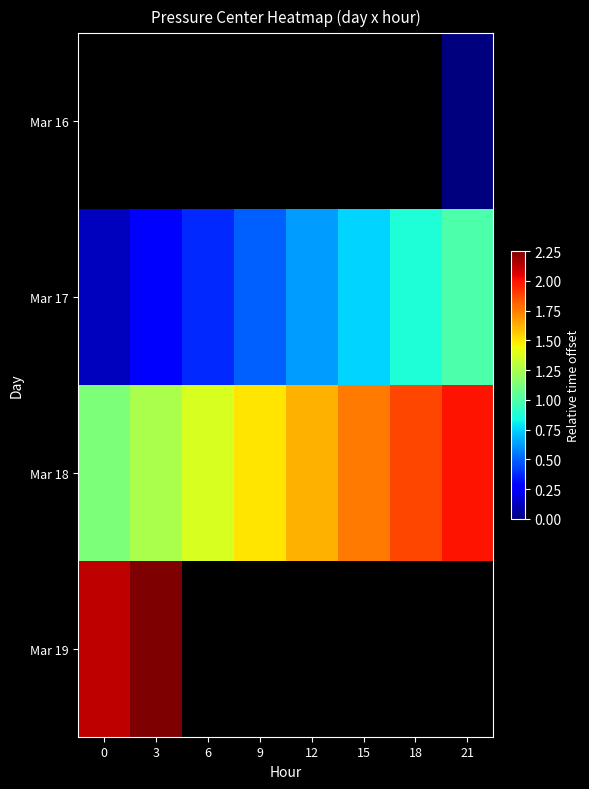

What is the sum of the Mar 18 values at 15 and 3?

3.0